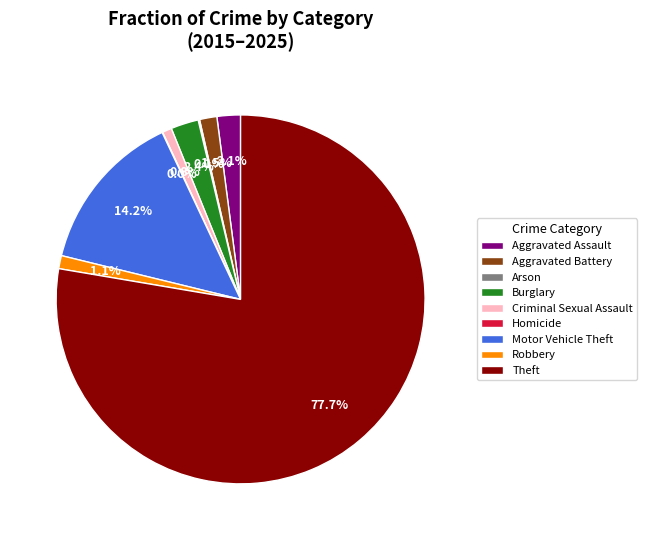

Is there any slice that represents more than half of the pie?

Yes